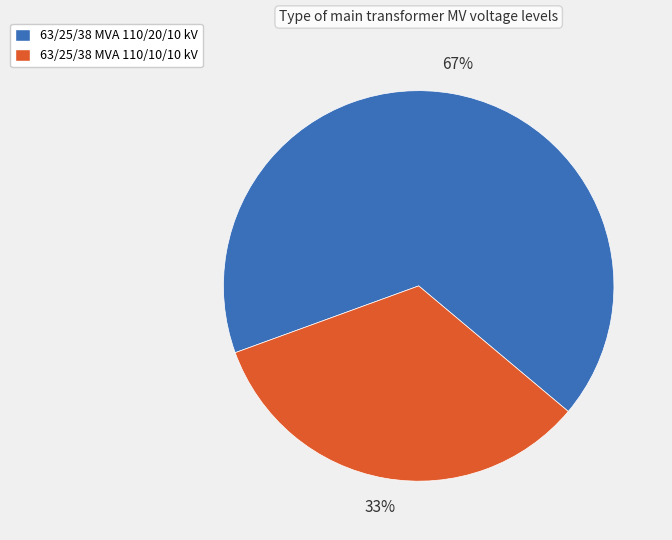

Is it true that 63/25/38 MVA 110/20/10 kV is 67% of the pie?

True